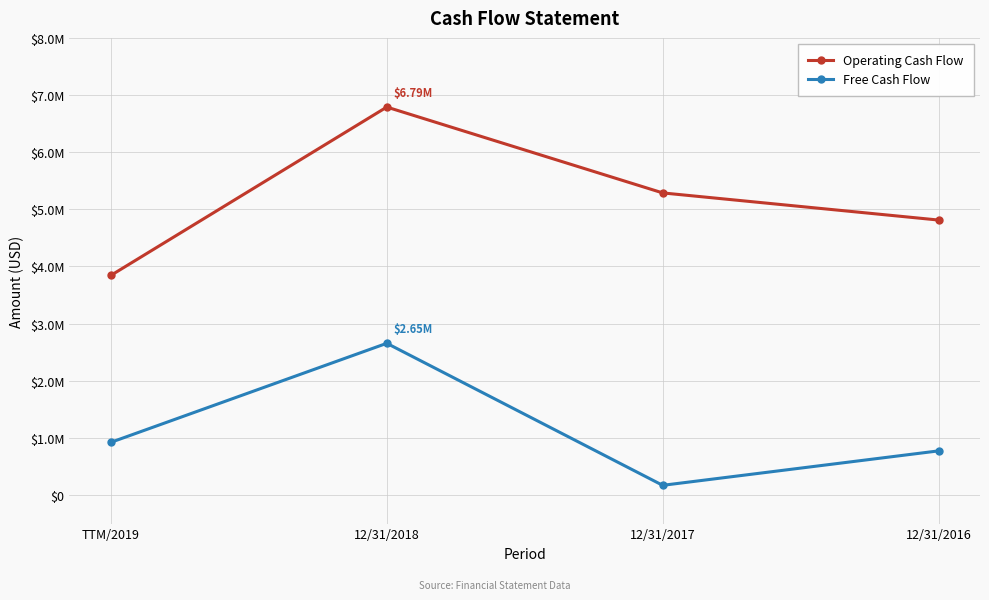

Which category has the lowest value in the Operating Cash Flow series?

TTM/2019